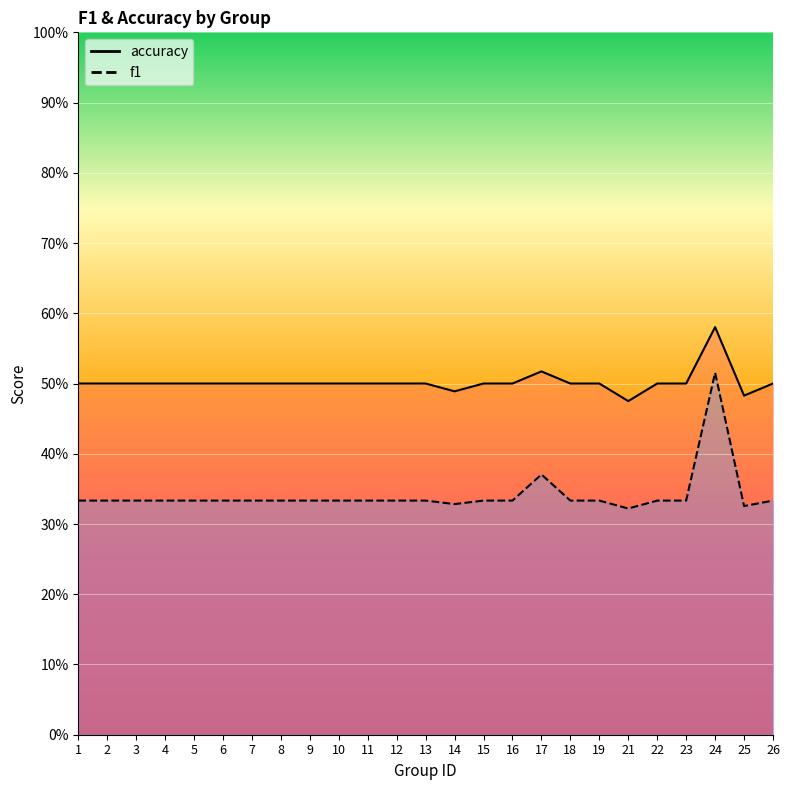

How many distinct data groups are displayed?

2